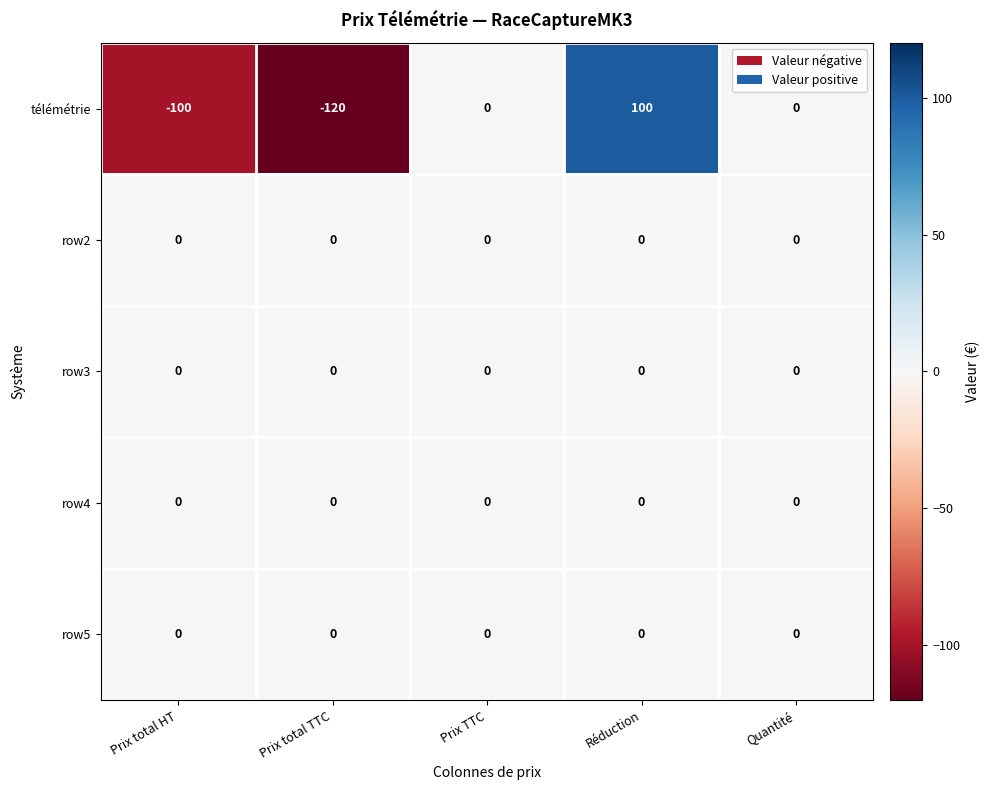

Which label corresponds to the largest value in the chart?

Réduction